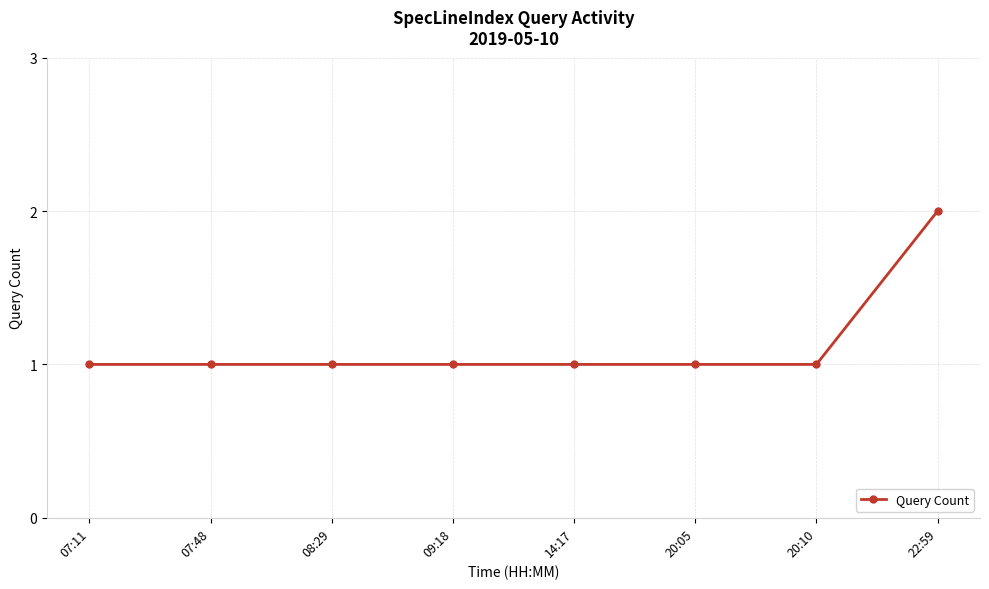

What is the ratio of the value at 09:18 to the value at 22:59?

0.5